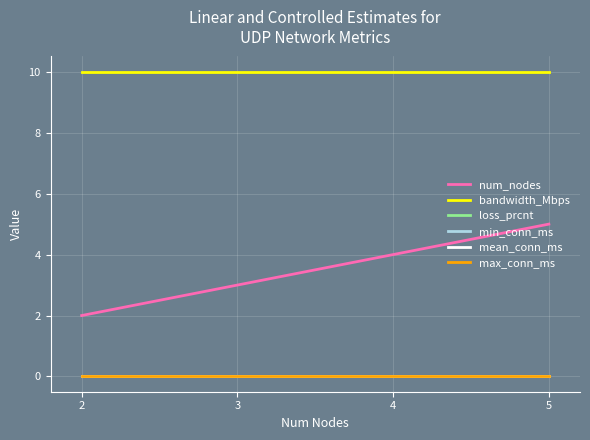

Which series has the largest total across all categories?

bandwidth_Mbps